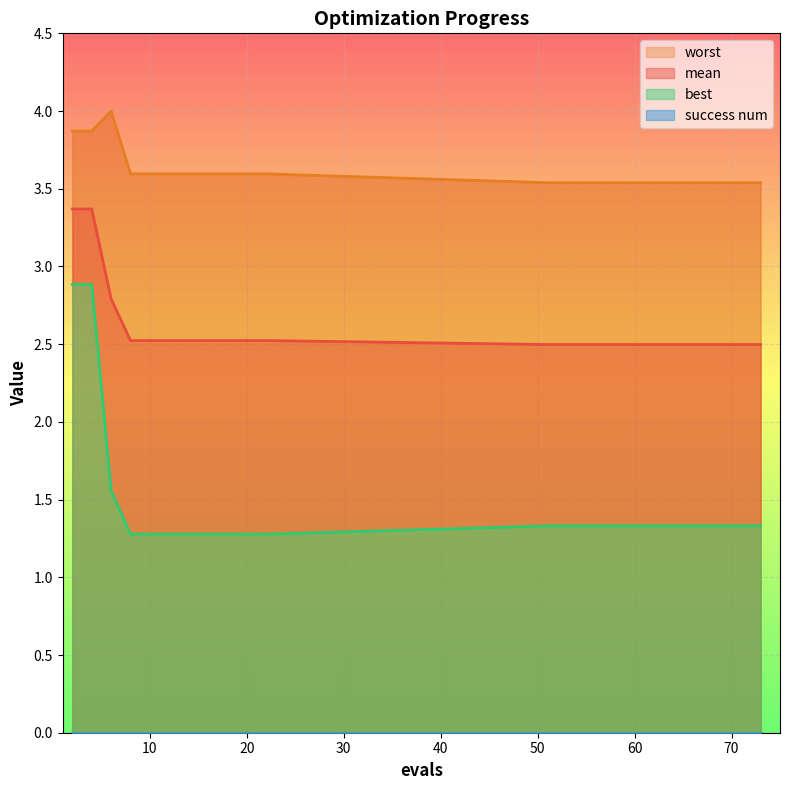

Reading right to left, transcribe all the data shown in this chart.

mean: 73=2.5	55=2.5	53=2.5	51=2.5	22=2.5	20=2.5	18=2.5	16=2.5	14=2.5	12=2.5	10=2.5	8=2.5	6=2.8	4=3.4	2=3.4
best: 73=1.3	55=1.3	53=1.3	51=1.3	22=1.3	20=1.3	18=1.3	16=1.3	14=1.3	12=1.3	10=1.3	8=1.3	6=1.6	4=2.9	2=2.9
worst: 73=3.5	55=3.5	53=3.5	51=3.5	22=3.6	20=3.6	18=3.6	16=3.6	14=3.6	12=3.6	10=3.6	8=3.6	6=4.0	4=3.9	2=3.9